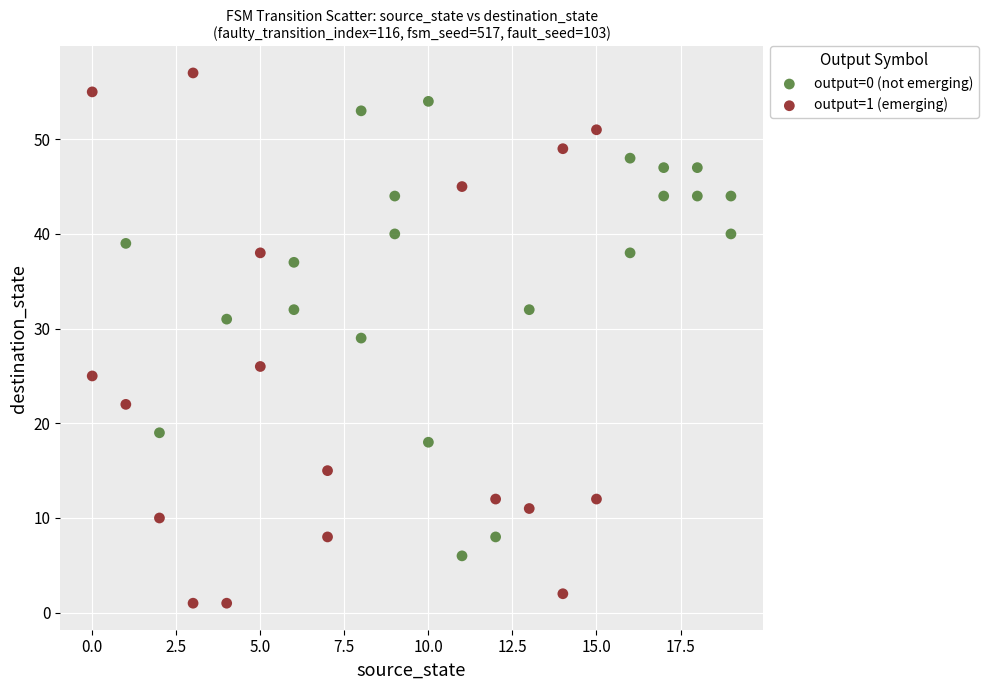

Which series reaches the minimum Y coordinate?

output=1 (emerging)